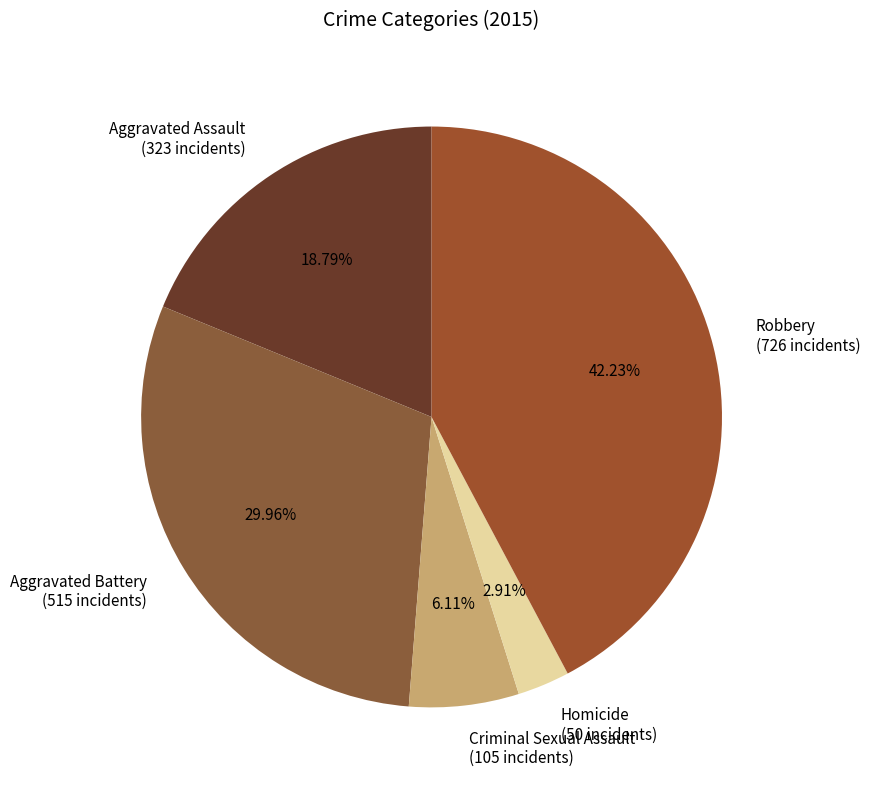

How much of the chart is everything except Robbery?

57.8%